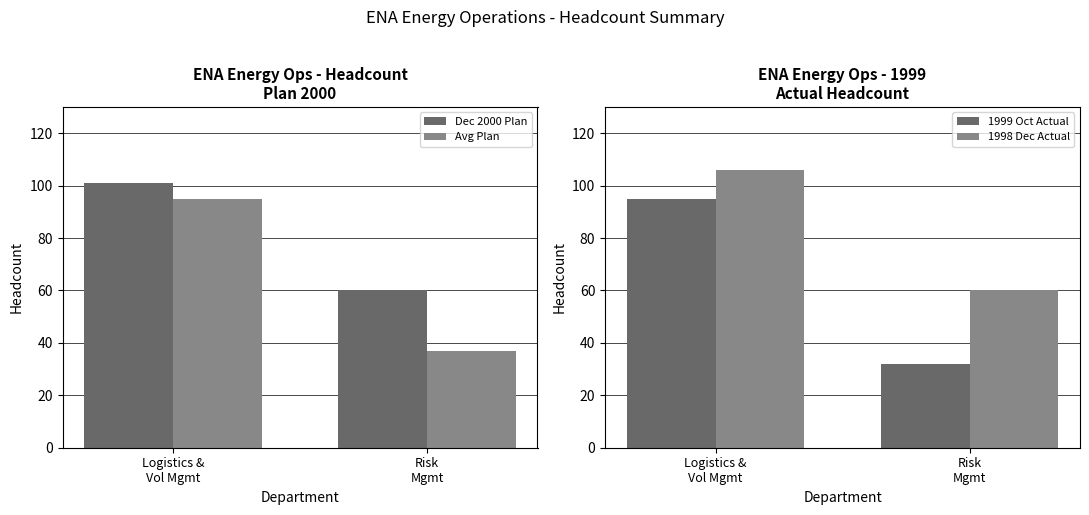

What is the difference between the highest and lowest values at Risk
Mgmt?

28